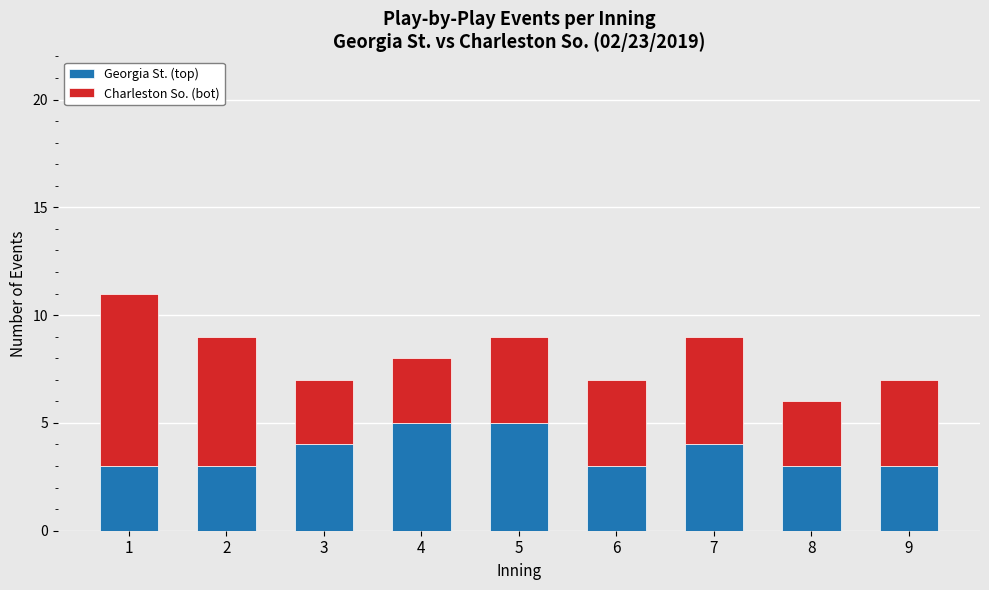

What is the maximum value for Georgia St. (top)?

5